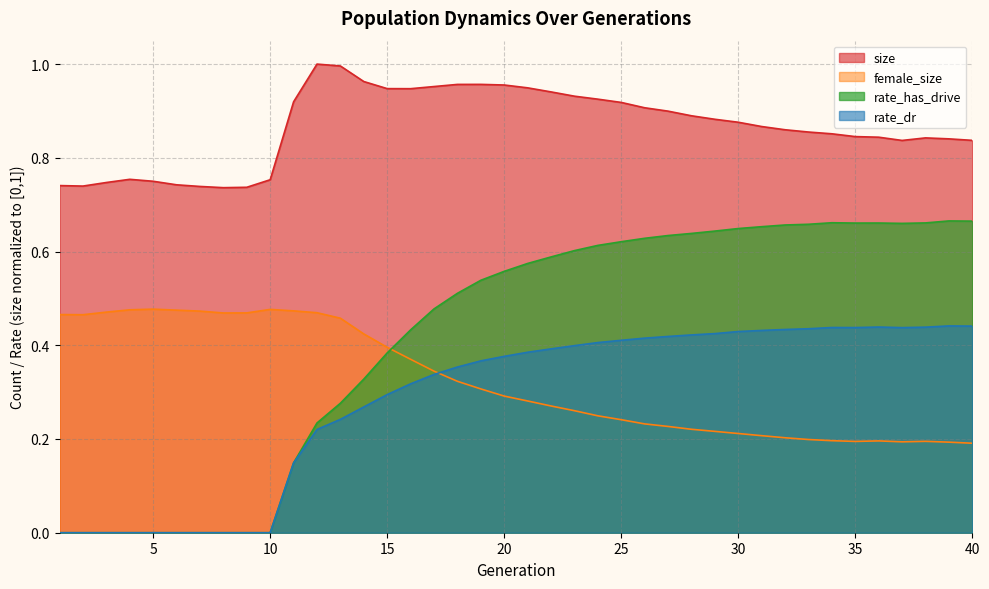

How many positive values does the rate_dr series have?

30